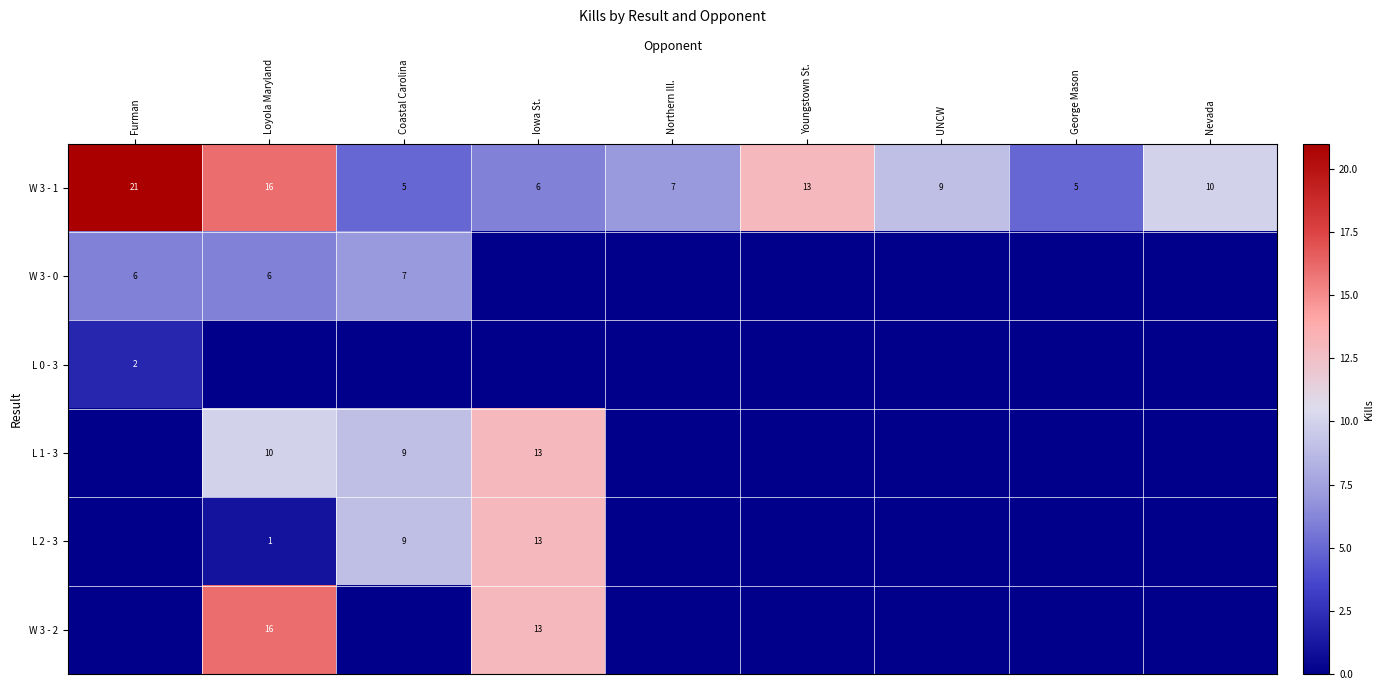

Is the value of W 3 - 2 at Iowa St. greater than the value of W 3 - 1 at Coastal Carolina?

Yes